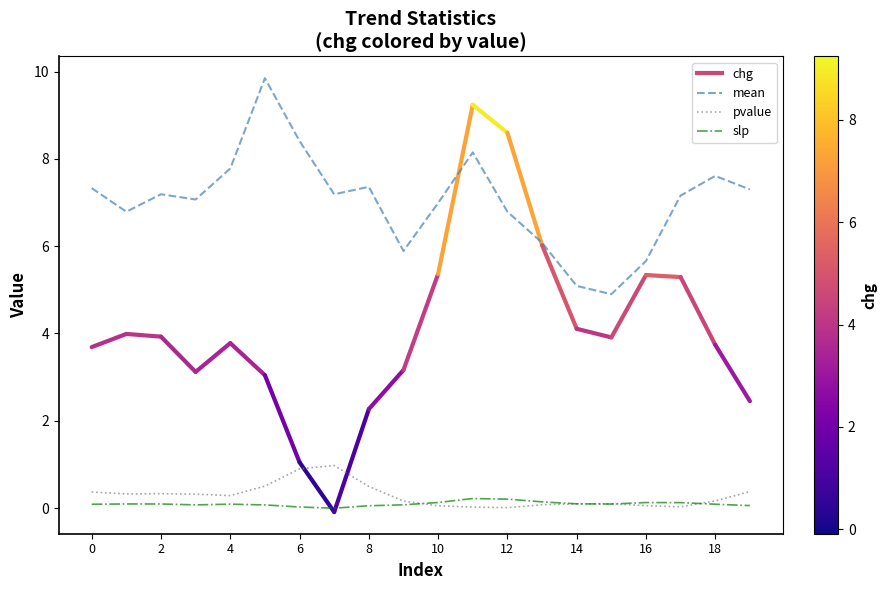

Does the chart display data point markers on the line(s)?

No